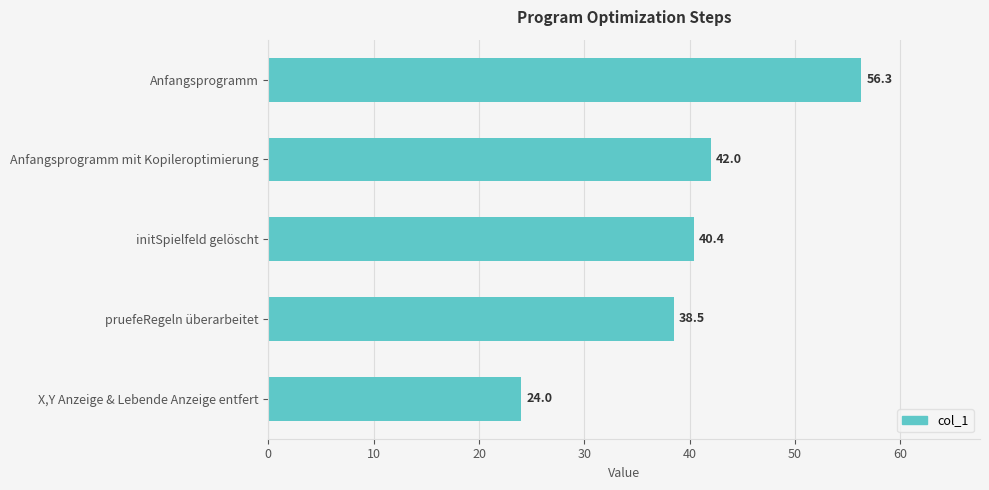

What is the smallest value displayed?

24.0